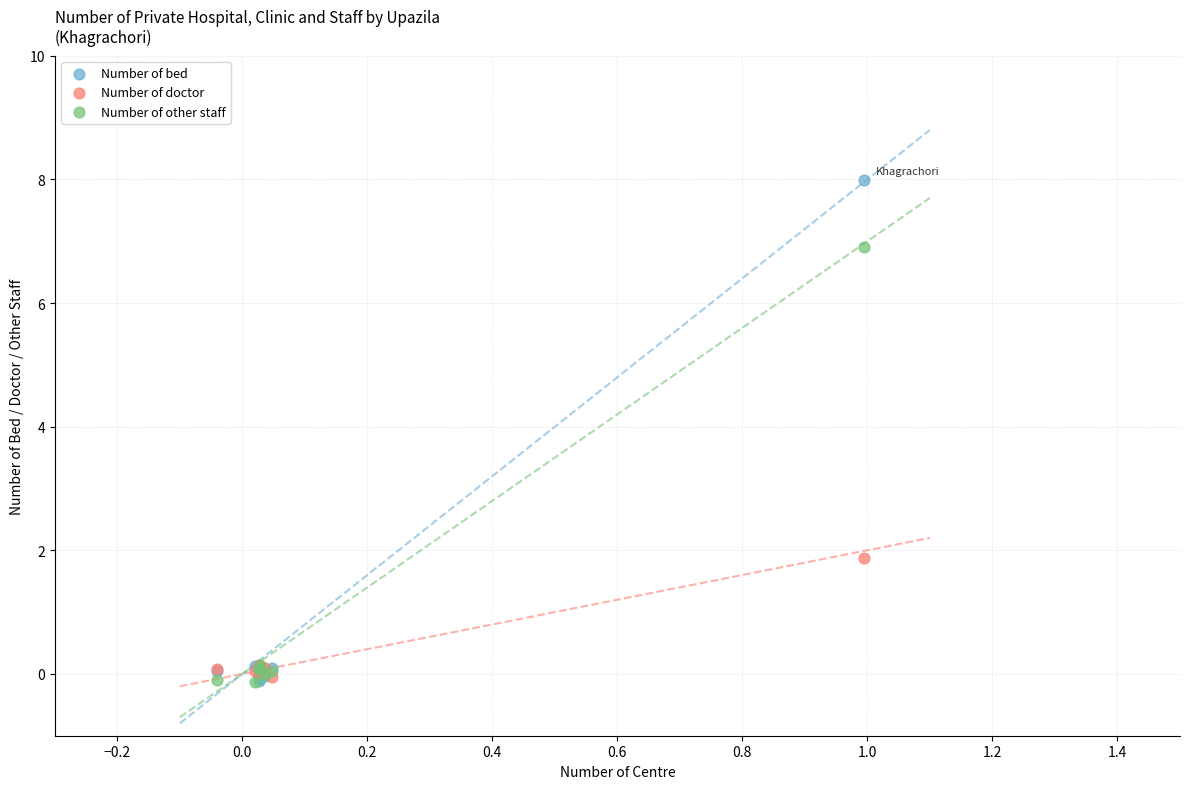

Which series has the widest spread of Y values?

Number of bed